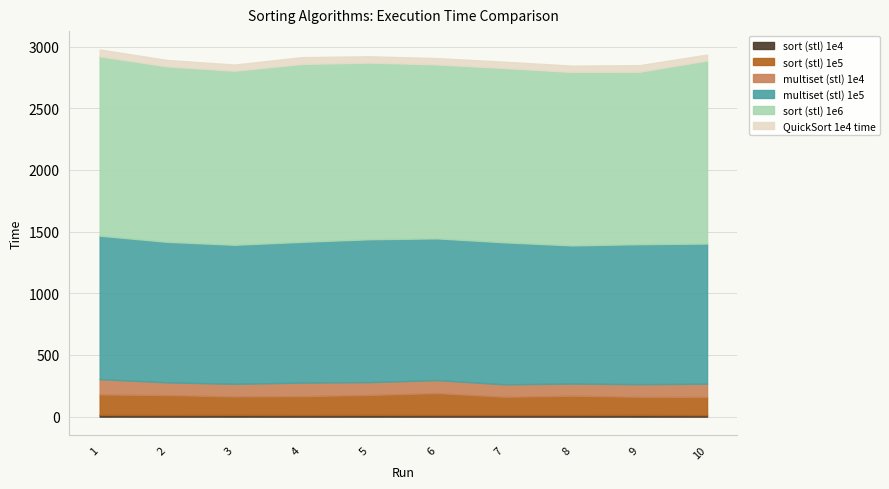

Where is sort (stl) 1e5 nearest to the value 162?

2